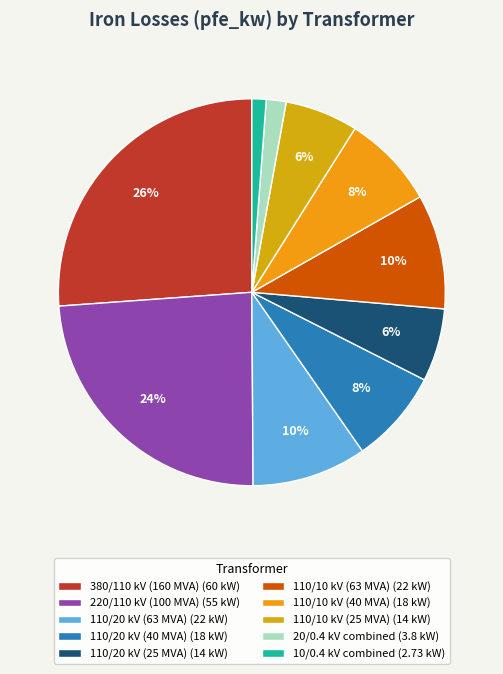

To the nearest percent, what is the difference between the largest and smallest slice percentages?

25%